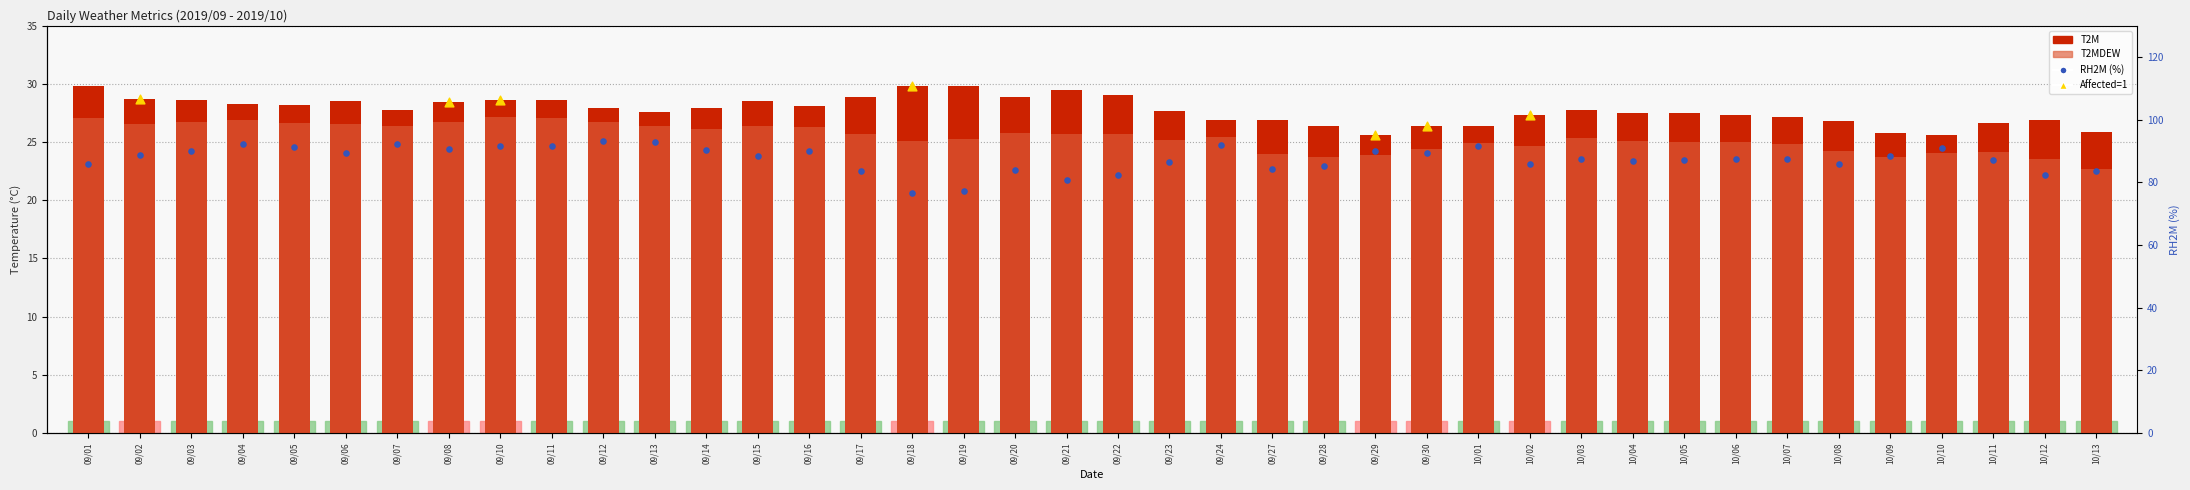

At how many categories does at least one series exceed 68?

40